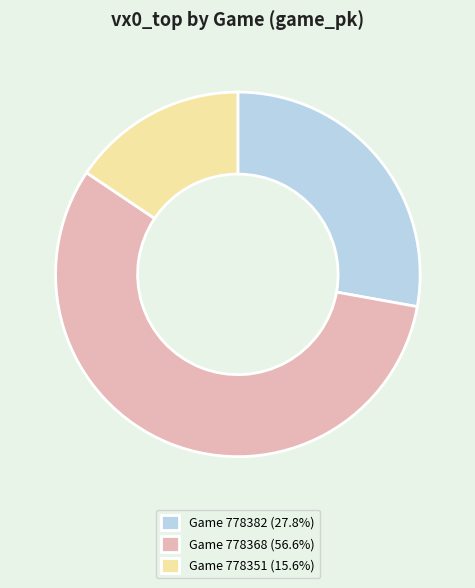

Do Game 778382 (27.8%) and Game 778351 (15.6%) together represent more than half of the pie?

No